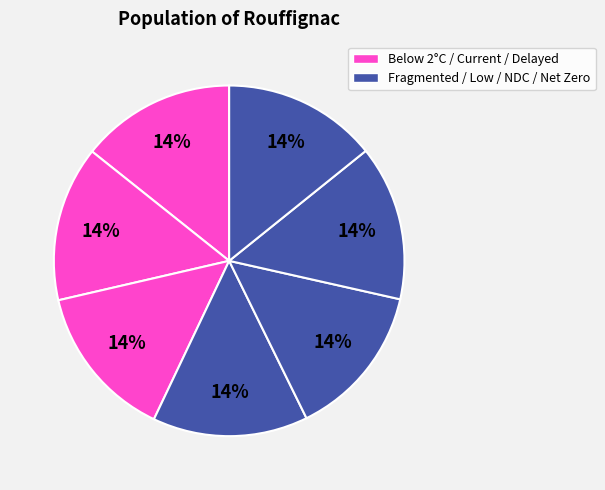

Rank the categories by value from highest to lowest.

Fragmented World, Delayed transition, Current Policies, Nationally Determined Contributions, Below 2°C, Net Zero 2050, Low demand